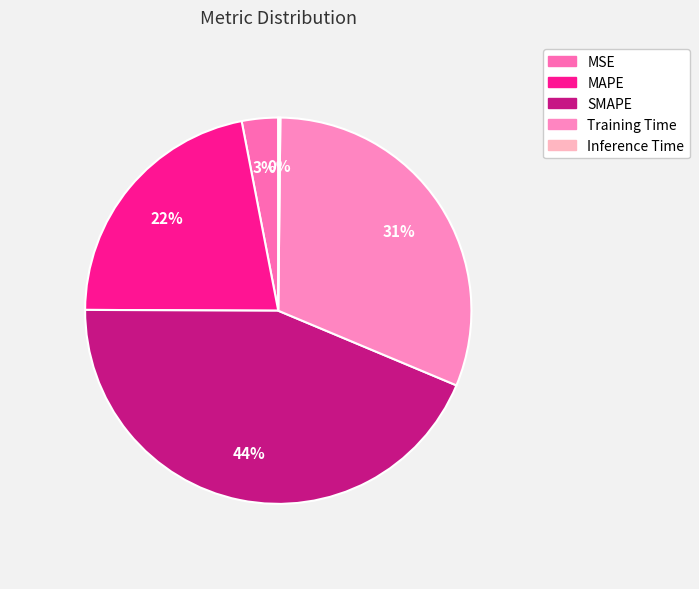

How many slices are in this pie chart?

5